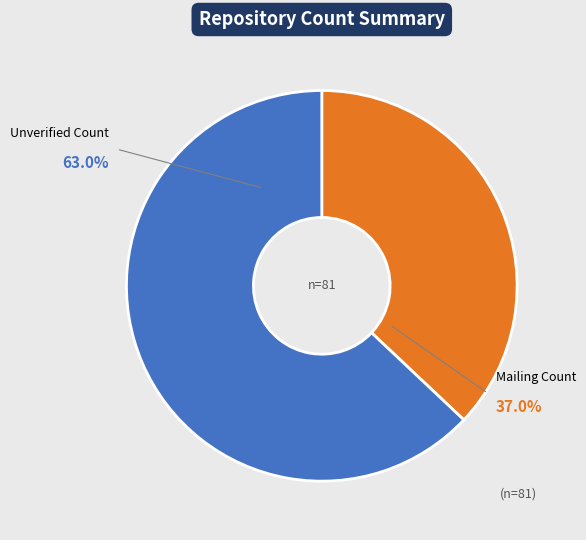

Rank the categories by value from lowest to highest.

Mailing Count, Unverified Count